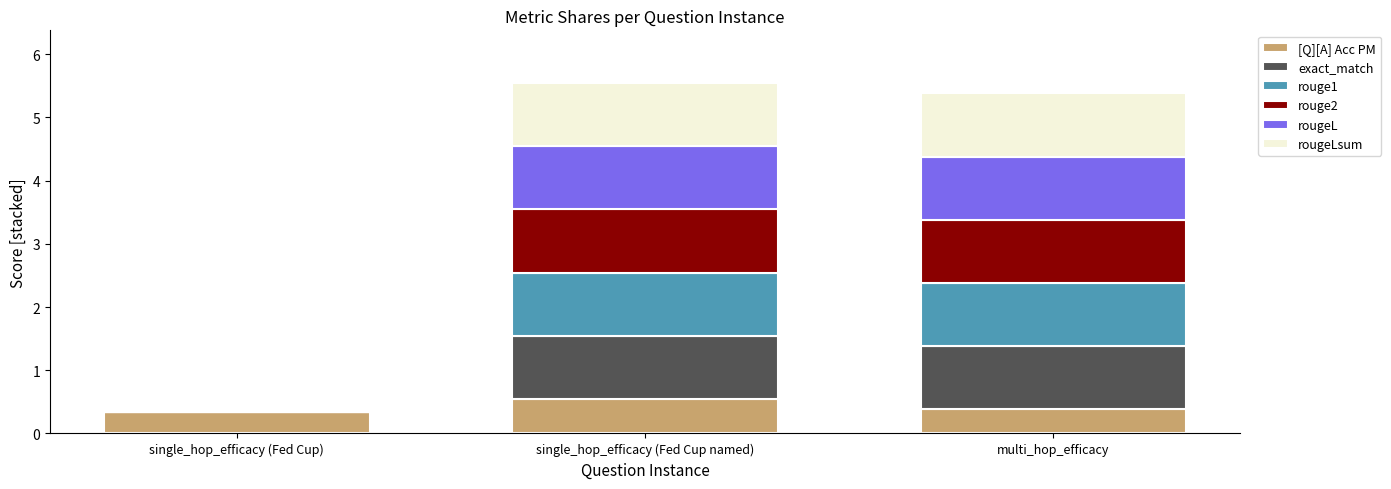

Is it true that [Q][A] Acc PM equals 0.5 at single_hop_efficacy (Fed Cup named)?

True